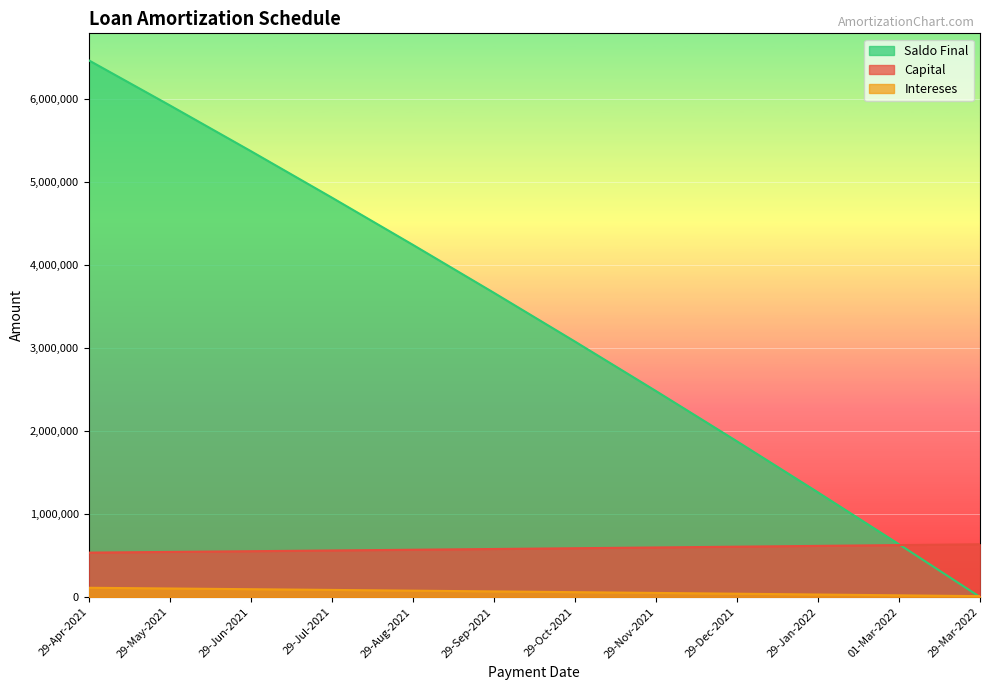

How many values in the Saldo Final series are below 3664826?

6